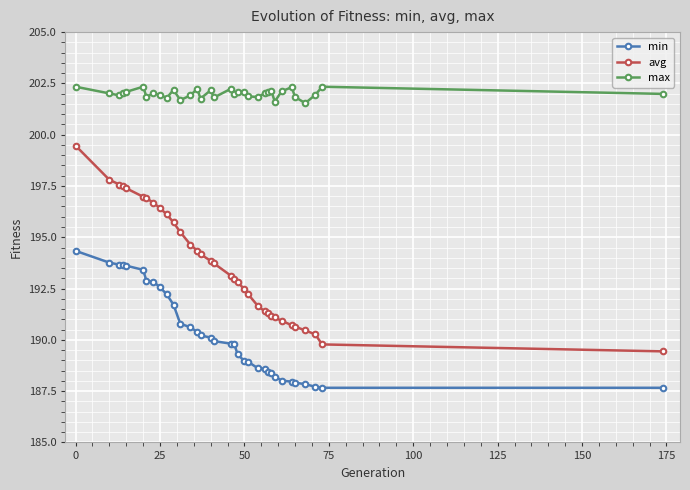

True or false: max and min cross at least once.

False